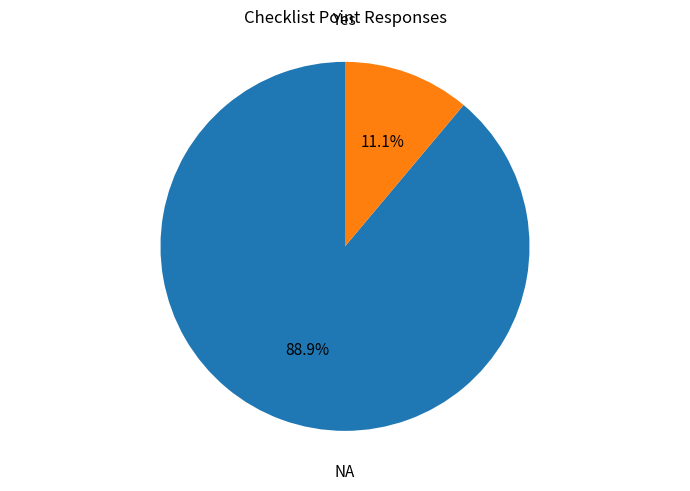

Is there a majority slice in this chart?

Yes